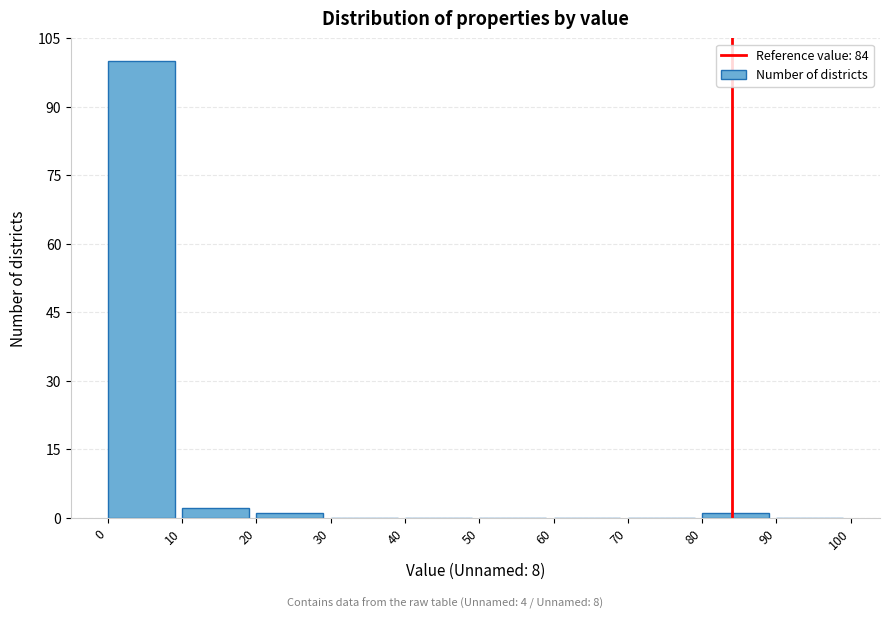

Which range on the x-axis has the tallest bar?

0 to 10